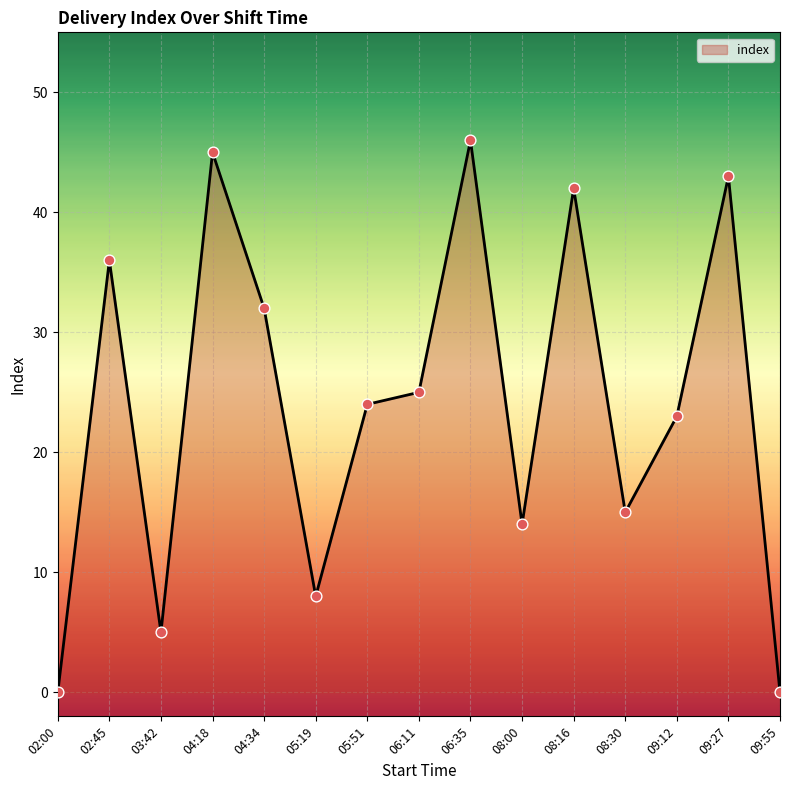

What is the ratio of the value at 06:11 to the value at 08:30?

1.7